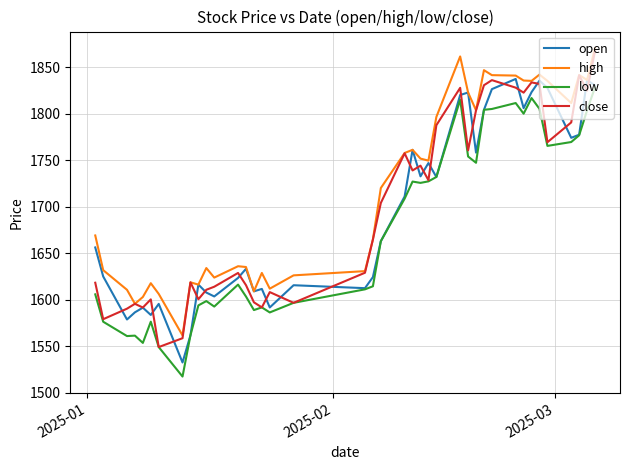

What is the smallest value displayed?

1517.2